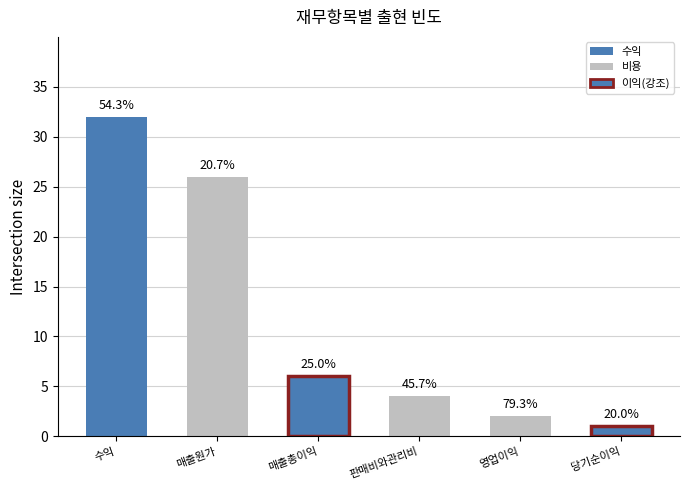

What position from the right is 판매비와관리비?

3